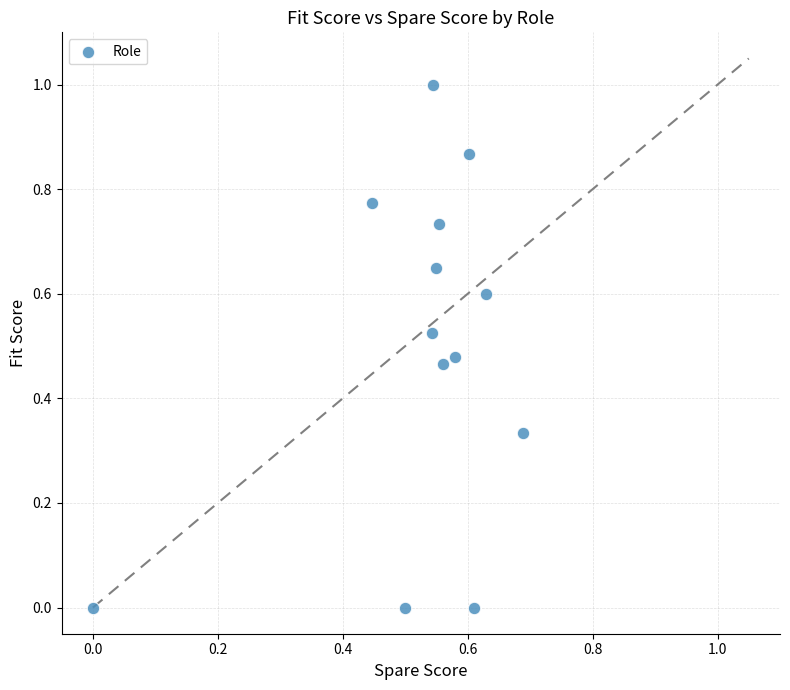

What is the range of Y values (max minus min)?

1.0